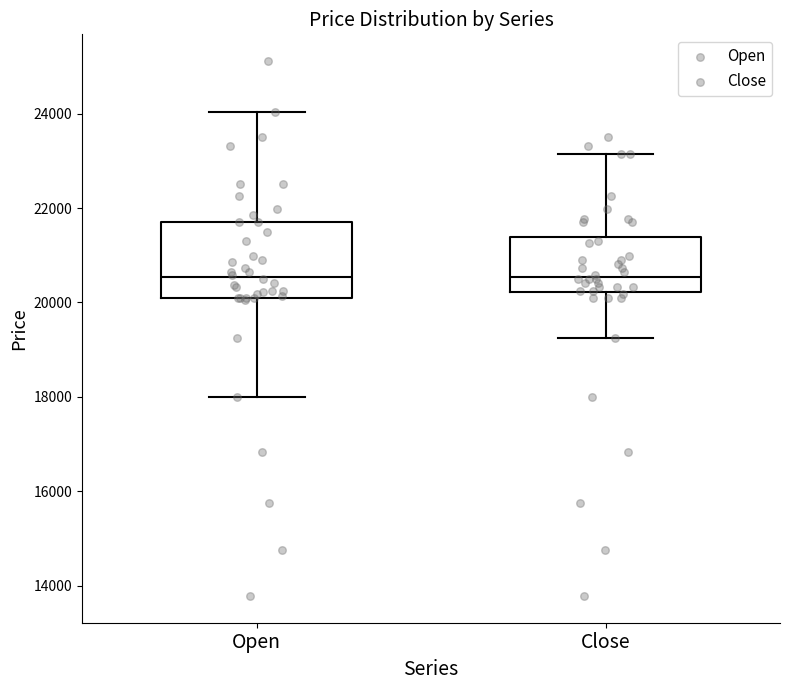

Reading left to right, transcribe this box plot: for each box, give where its median line is, the range the box spans, and where its two whiskers end, as read against the y-axis. The values are not printed on the chart, so give them approximately, as read against the axis.

Open: median 20600, box 20000 to 21600, whiskers 18000 to 24000
Close: median 20600, box 20200 to 21400, whiskers 19200 to 23200